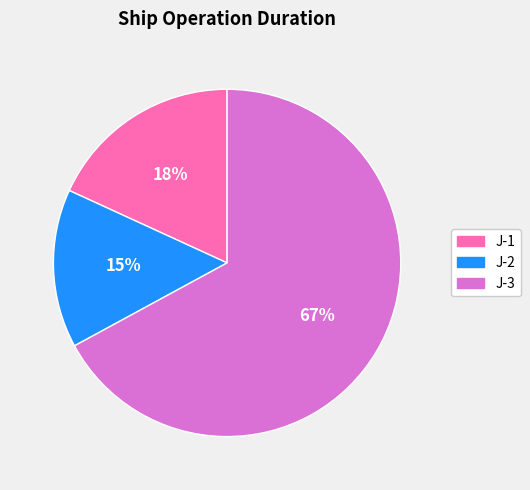

Which slice is the smallest?

J-2